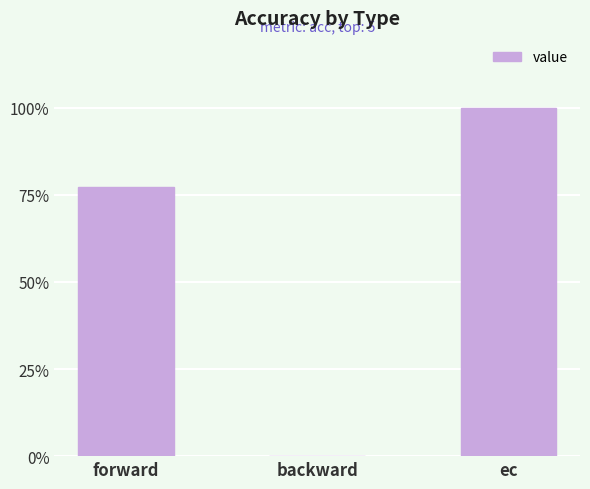

Where is the data nearest to the value 0?

backward